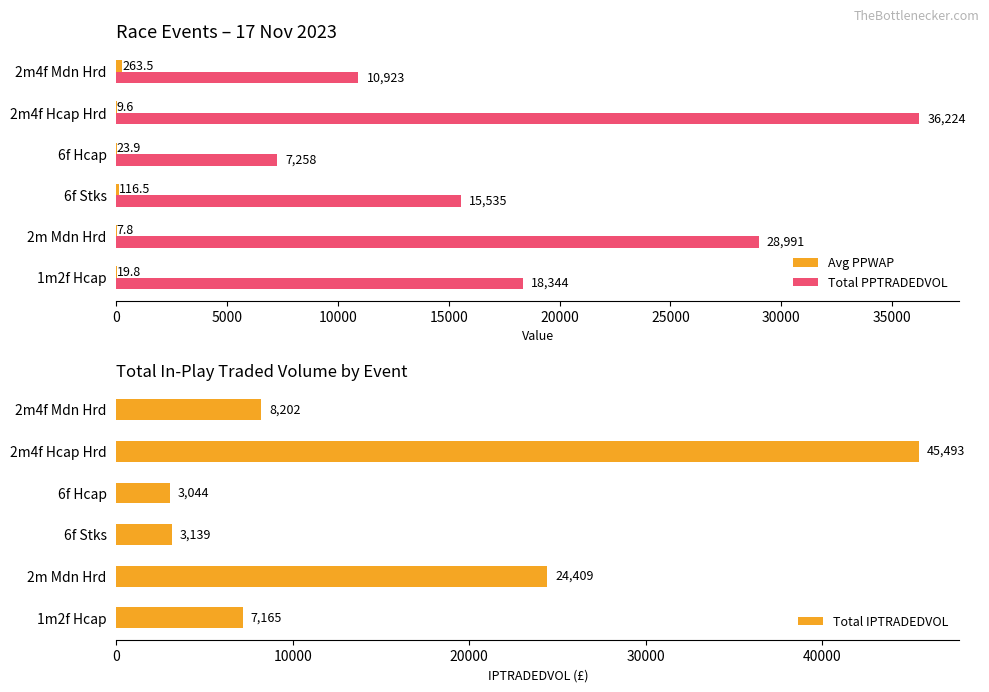

What is the maximum value for Total PPTRADEDVOL?

36223.8